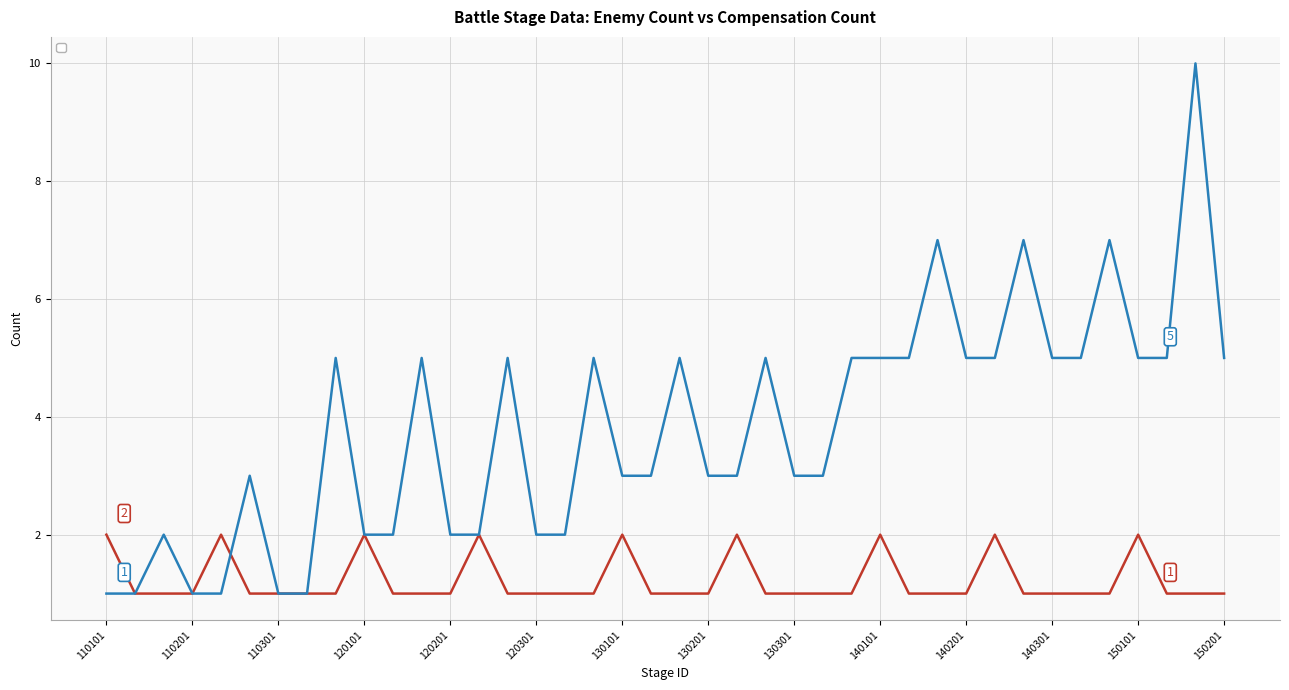

Which series changed the most between 130303 and 150103?

_compensationCount_1